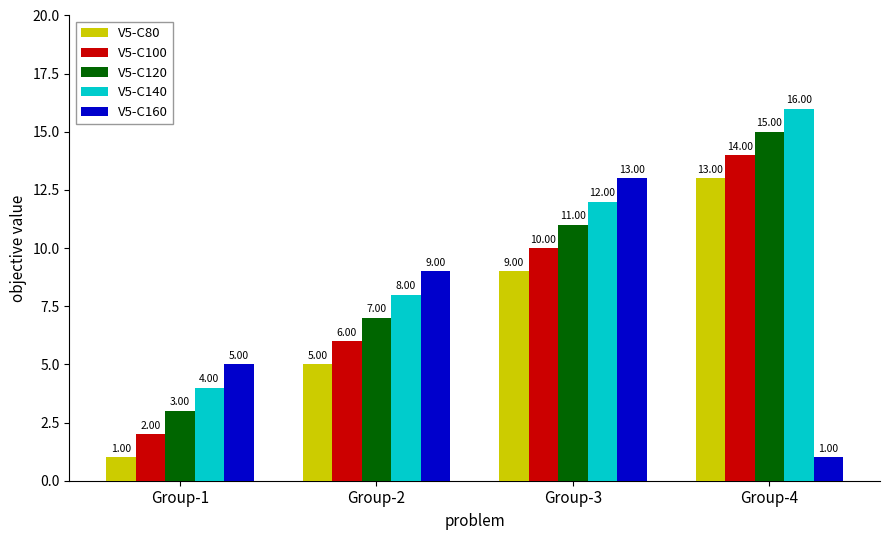

How many values in the V5-C120 series are below 11?

2